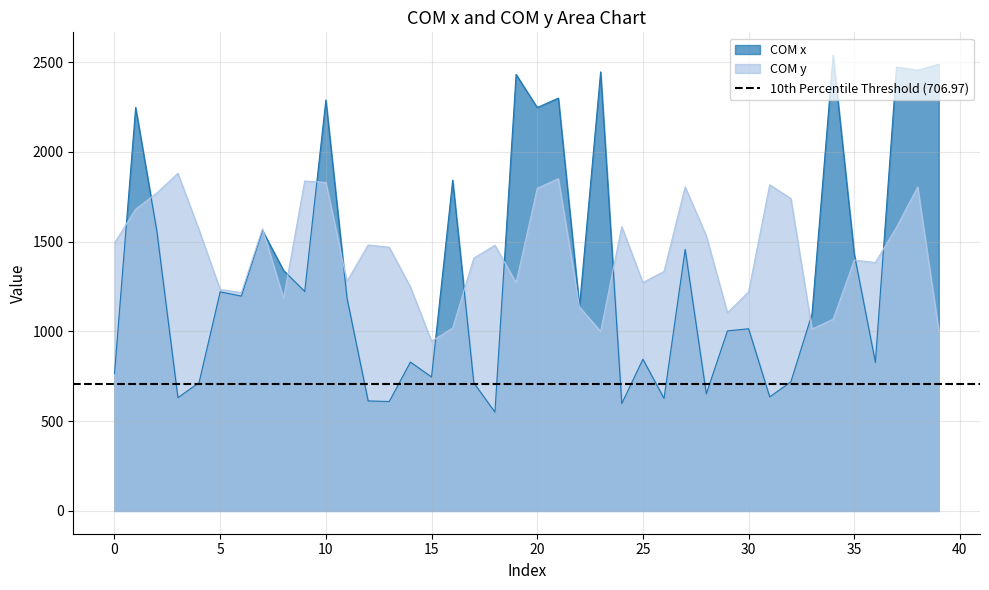

At which category does COM x reach its first local peak?

1